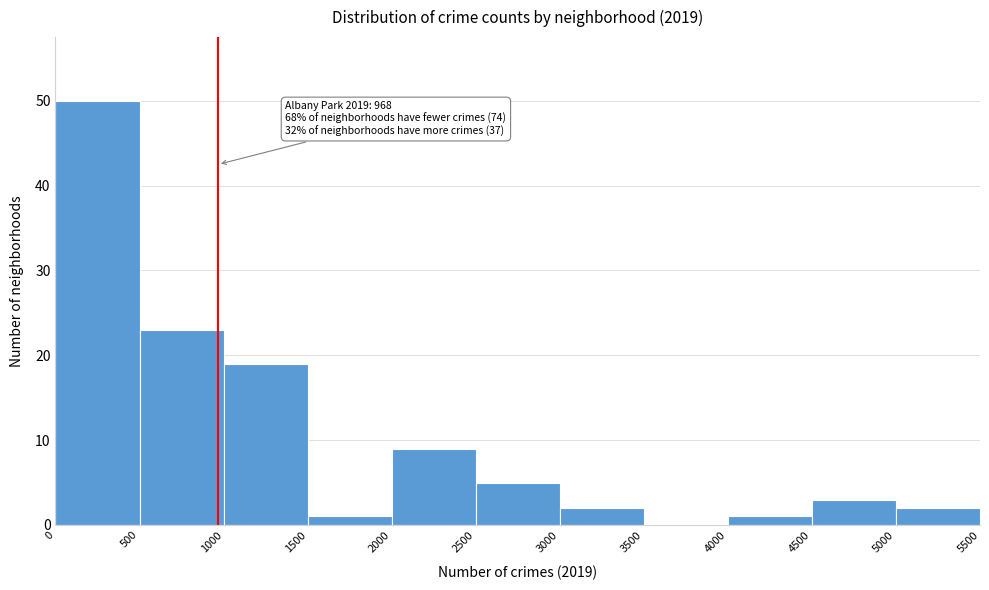

Which range on the x-axis has the tallest bar?

0 to 500